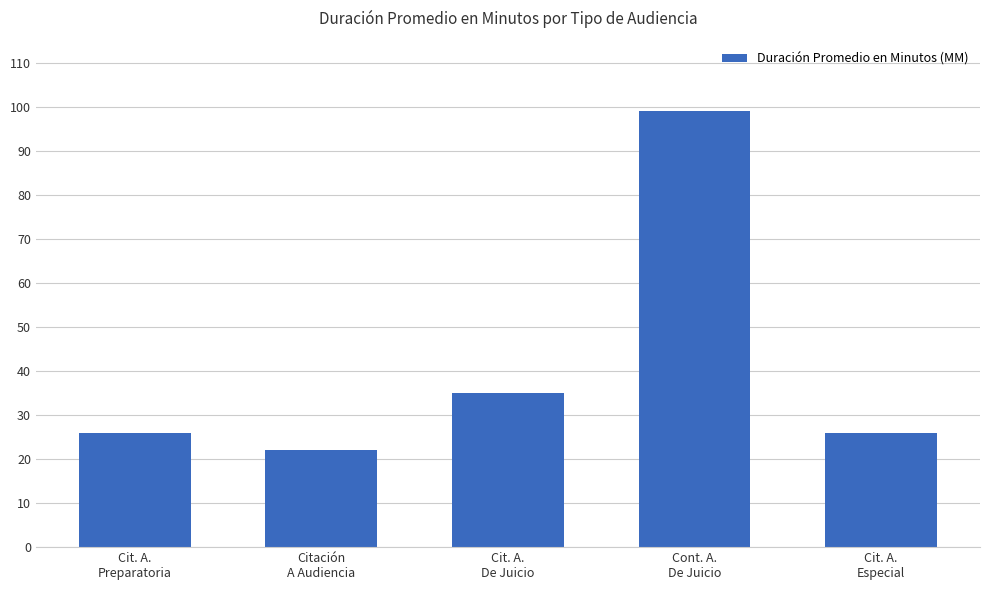

Reading right to left, extract all data points from this chart.

26	99	35	22	26